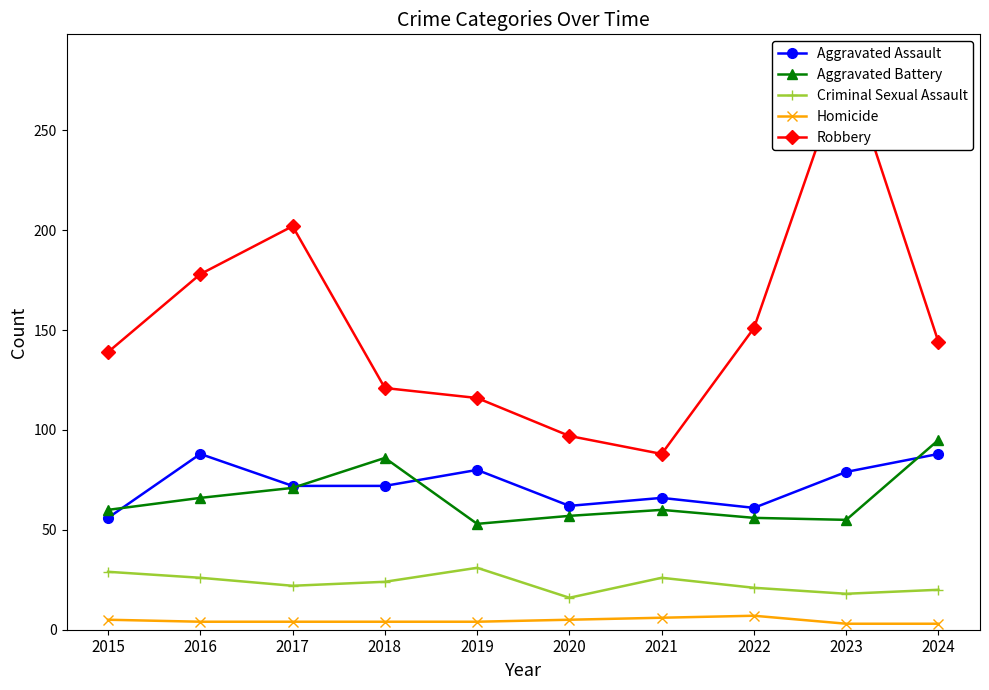

At which category is the sum across all series the highest?

2023